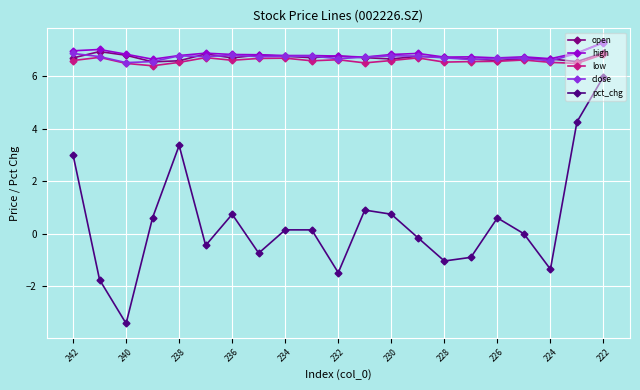

Which series has the widest spread of values?

pct_chg